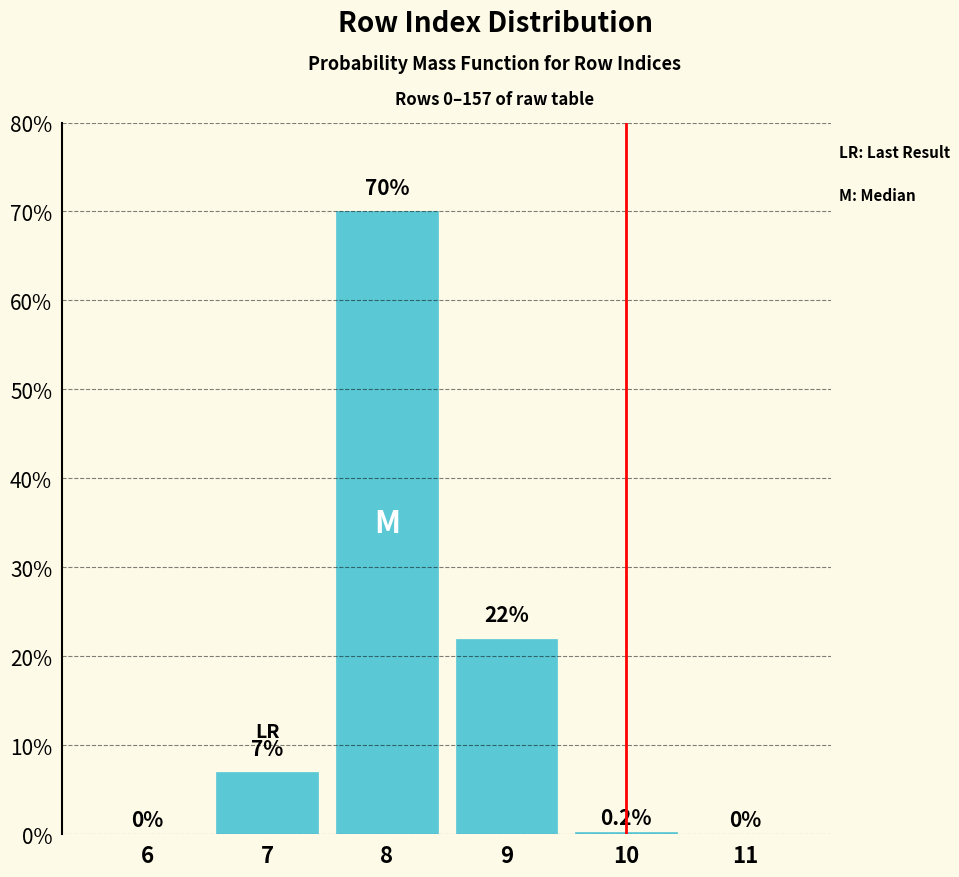

Reading left to right, what are all the values shown in this chart?

6=0.0	7=7.0	8=70.0	9=22.0	10=0.2	11=0.0